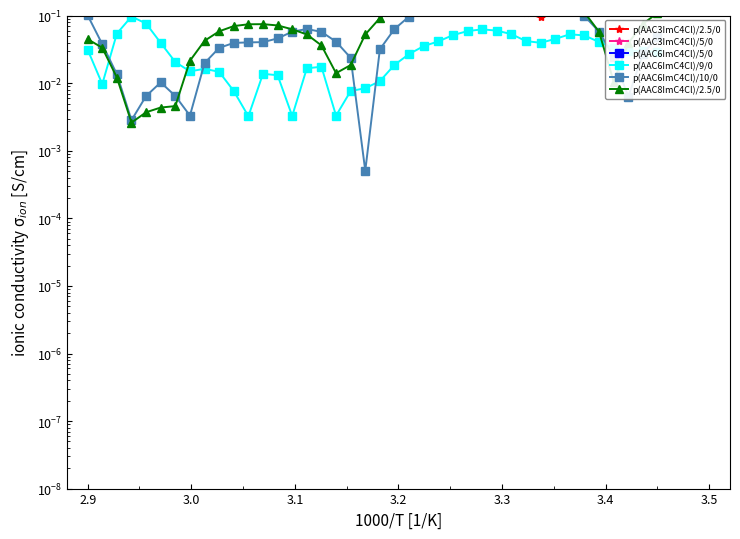

What is the difference between the maximum and second lowest values in the p(AAC6ImC4Cl)/5/0 series?

0.5